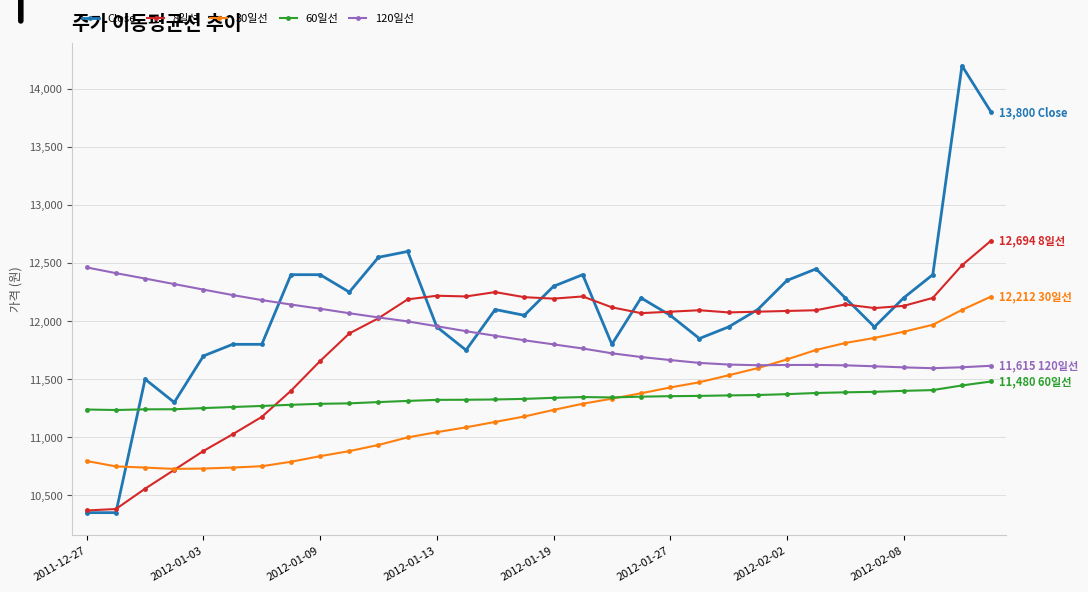

True or false: 30일선 and Close cross at least once.

True